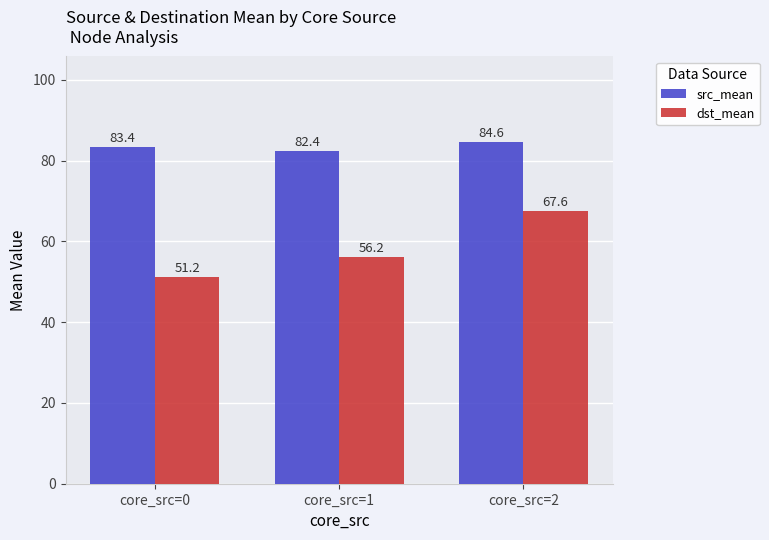

What are all the series names shown in the legend?

src_mean, dst_mean